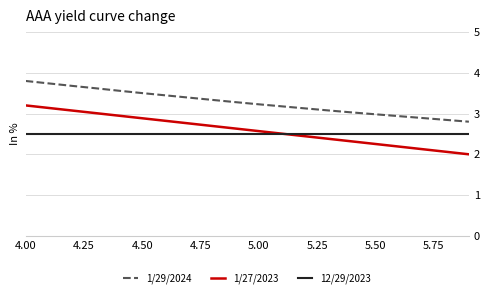

List the series in order of their peak value, lowest first.

12/29/2023, 1/27/2023, 1/29/2024